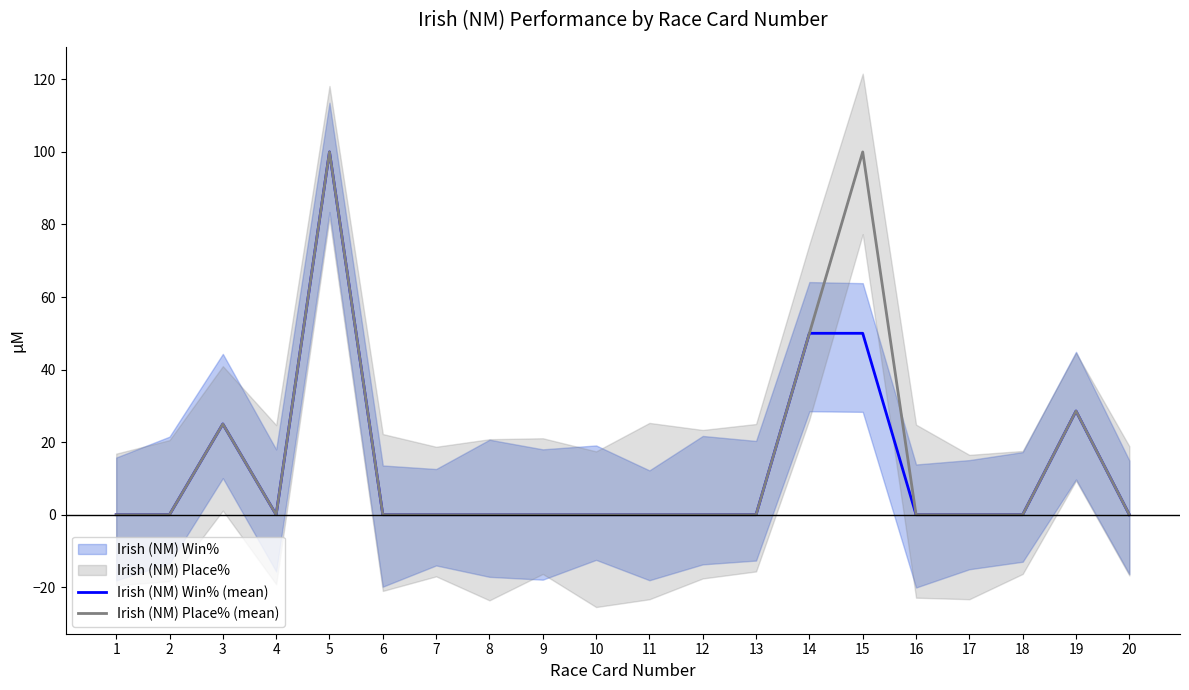

How many categories are shown in the chart?

20